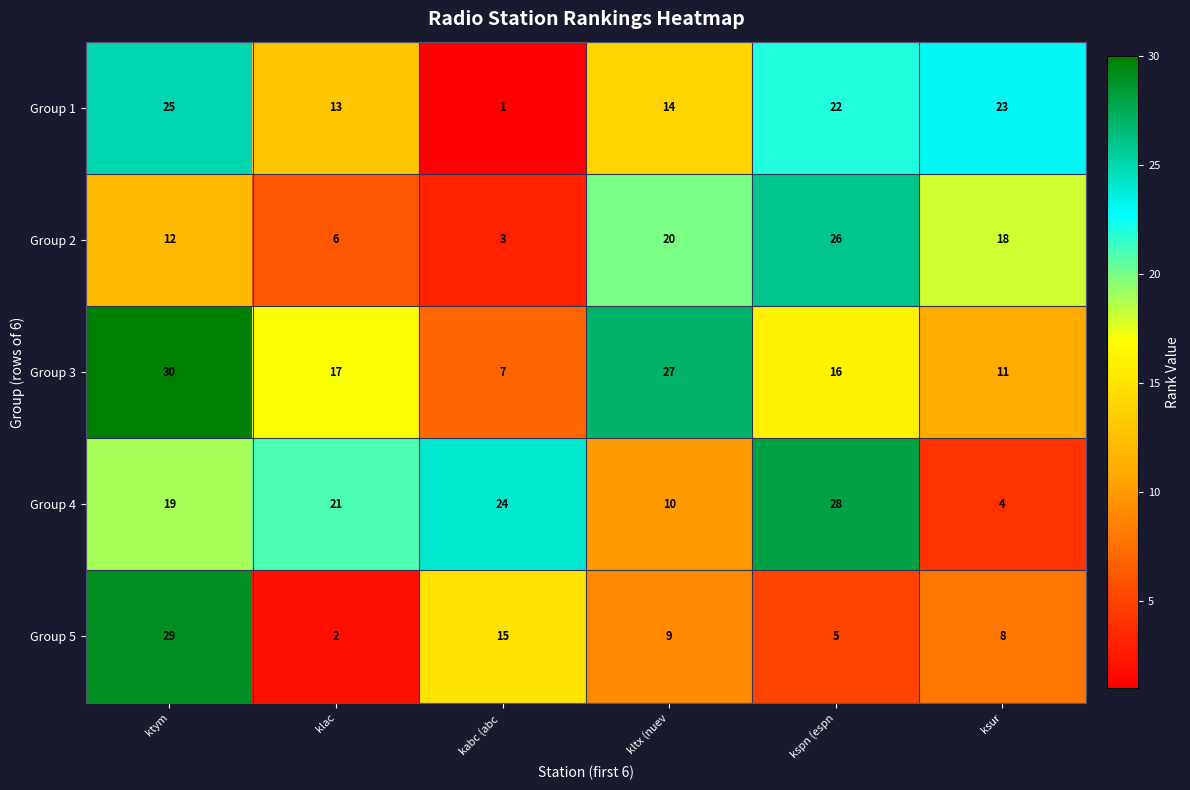

At which category is the sum across all series the highest?

ktym